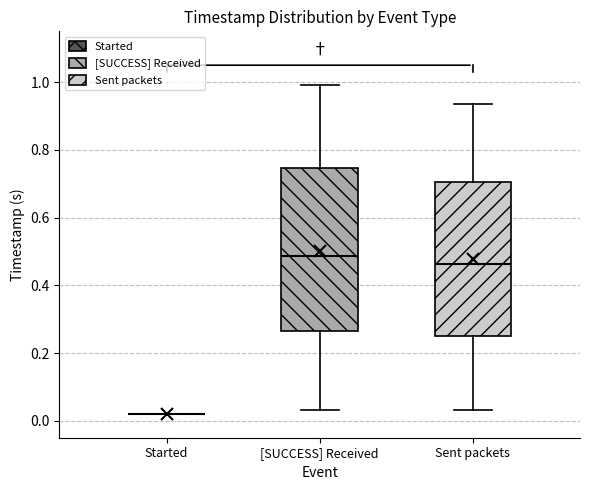

Reading left to right, transcribe this box plot: for each box, give where its median line is, the range the box spans, and where its two whiskers end, as read against the y-axis. The values are not printed on the chart, so give them approximately, as read against the axis.

Started: box collapsed to a line at 0.02, whiskers 0.02 to 0.02
[SUCCESS] Received: median 0.48, box 0.26 to 0.74, whiskers 0.04 to 1.00
Sent packets: median 0.46, box 0.26 to 0.70, whiskers 0.04 to 0.94